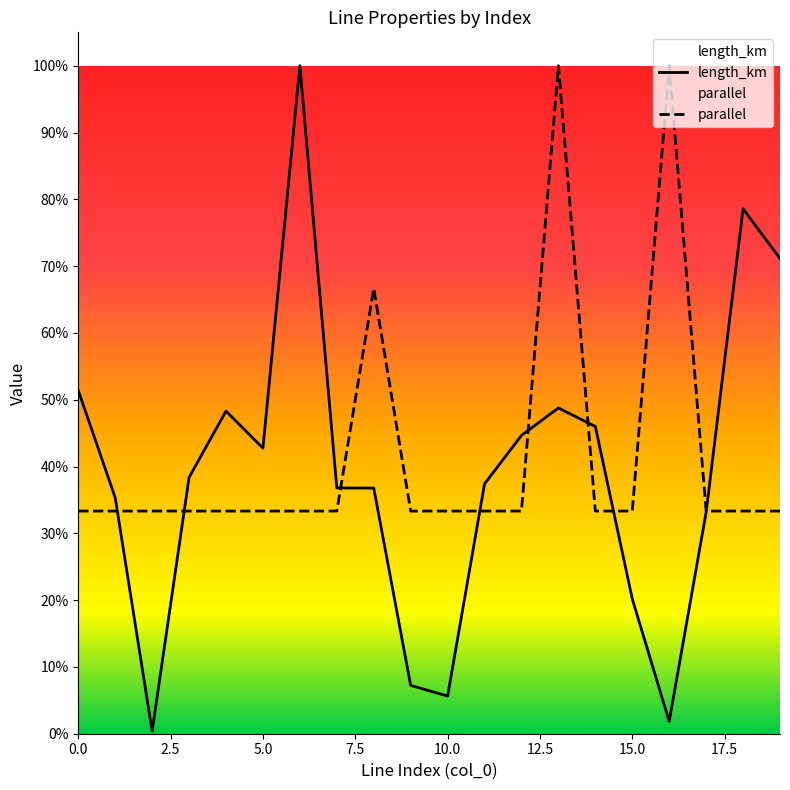

What are all the series names shown in the legend?

length_km, parallel